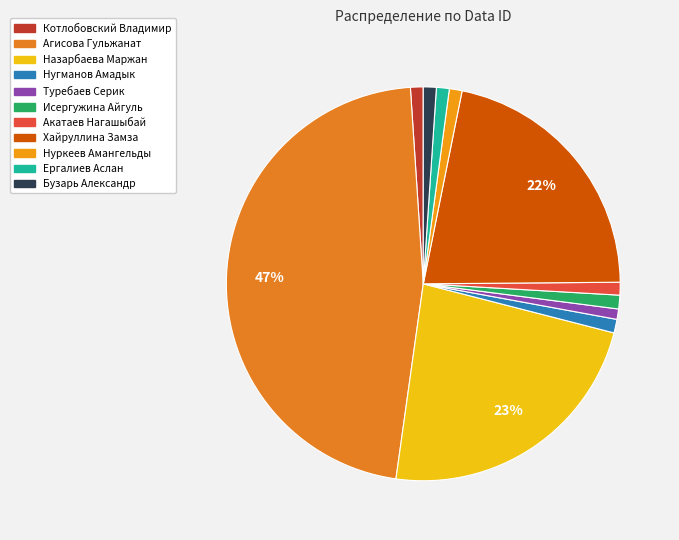

Which slice is the largest?

Агисова Гульжанат